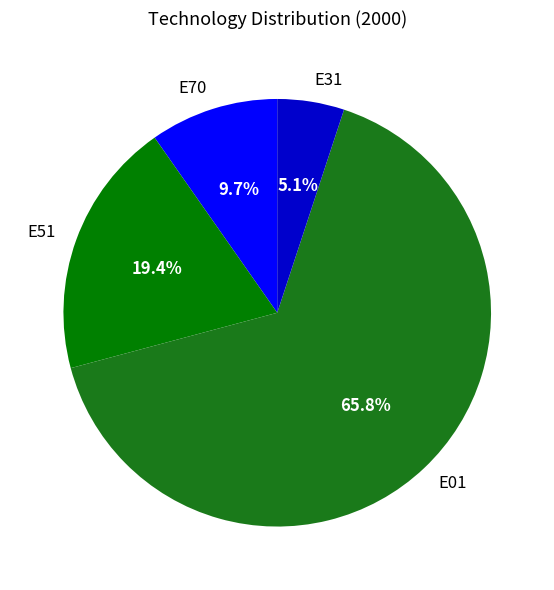

True or false: E01 accounts for 54% of the total.

False